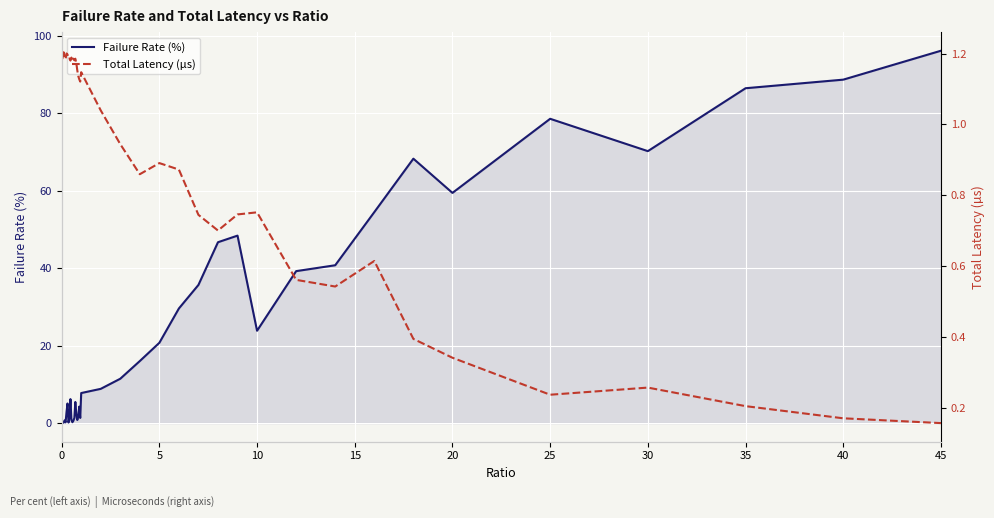

After their last crossing, which series has the higher values: Failure Rate (%) or Total Latency (µs)?

Failure Rate (%)